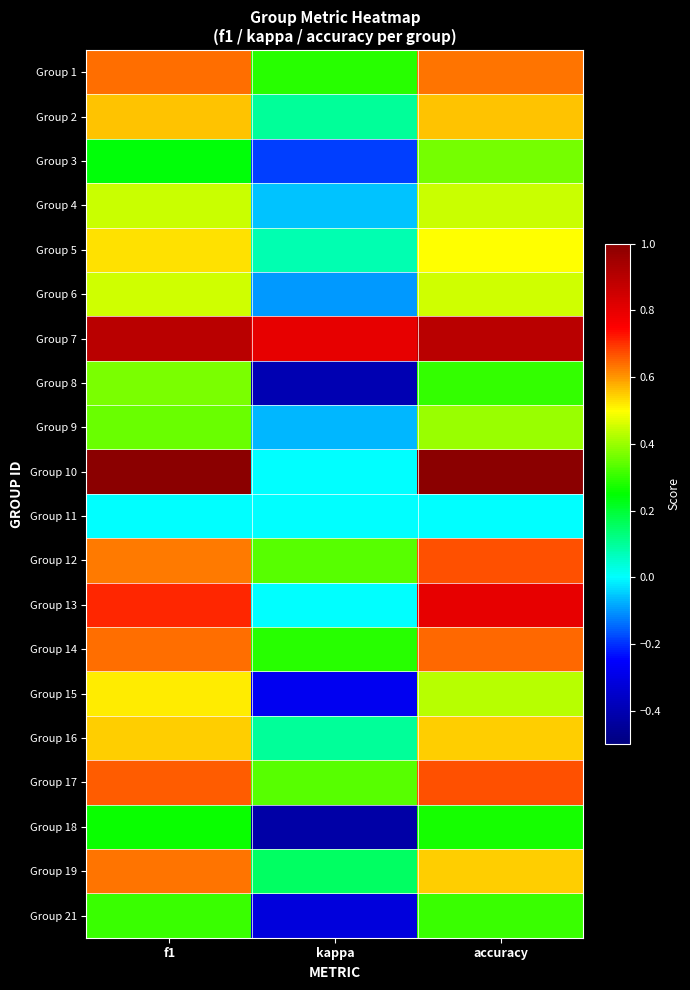

At which category is the sum across all series the highest?

accuracy